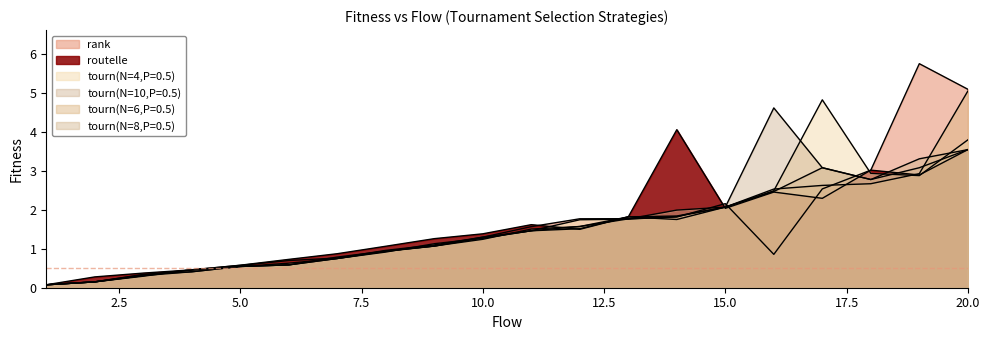

How many data points in tourn(N=10,P=0.5) are above 1?

12